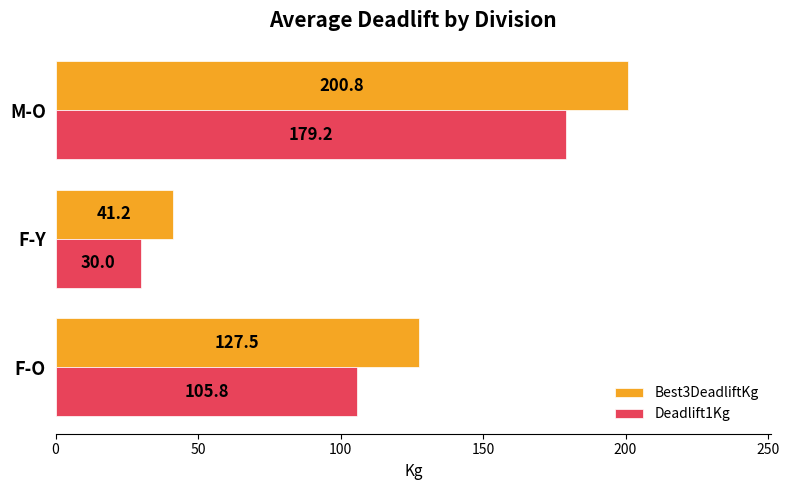

What is the total value across all series at M-O?

380.0